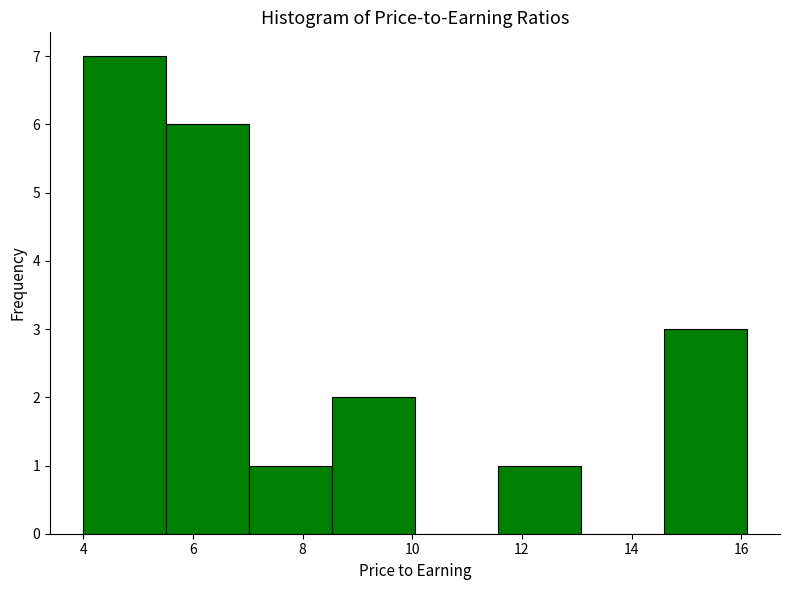

What is the height of the bar covering 14.6 to 16.2 on the x-axis? Neither the bar edges nor the heights are printed on the chart, so give them approximately, as read against the axes.

3